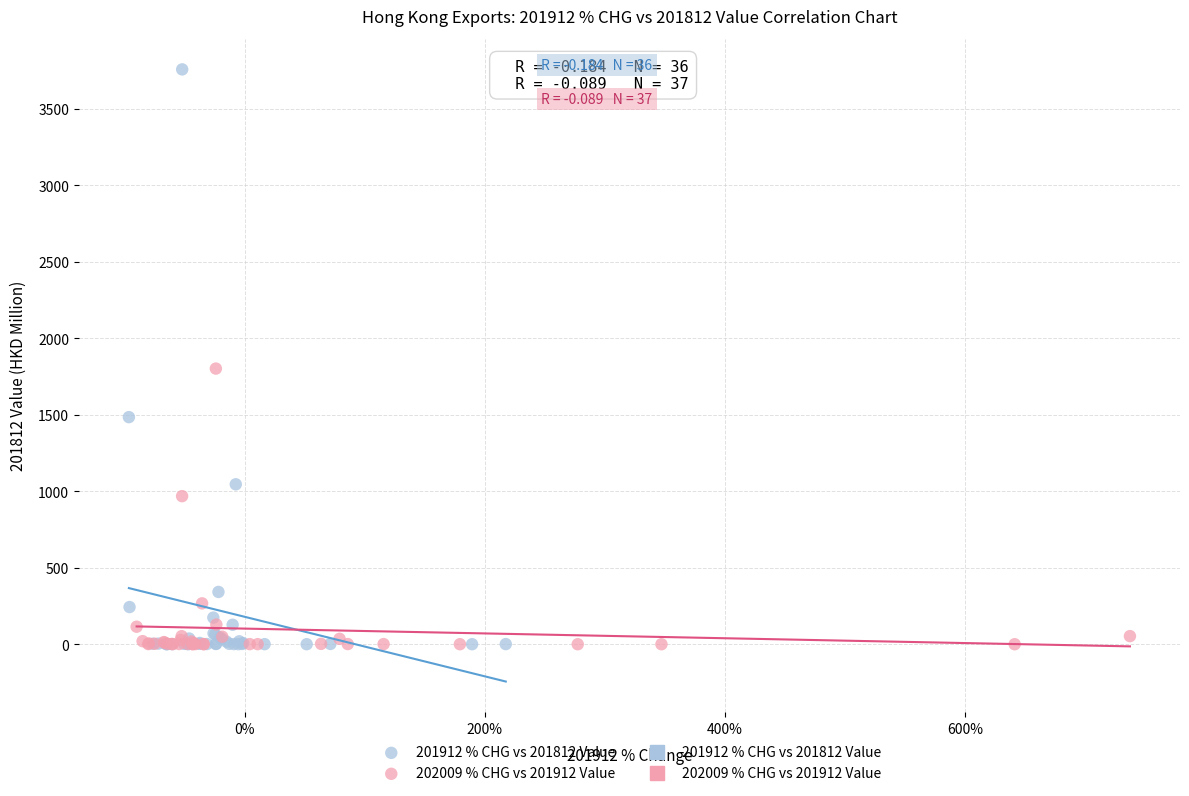

Which series contains the highest Y value?

201912 % CHG vs 201812 Value